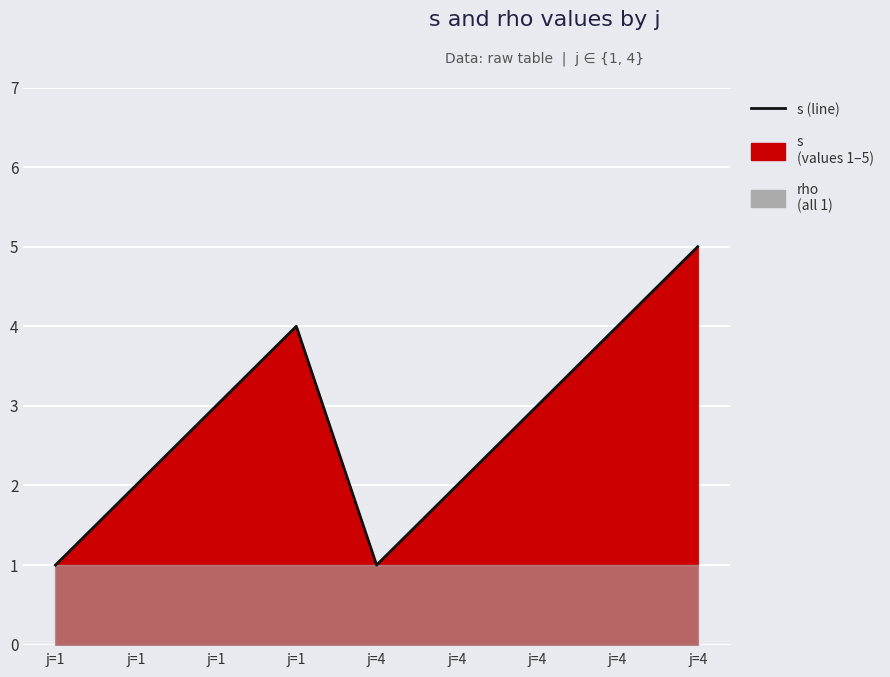

Reading right to left, extract all data points from this chart.

j=4=5	j=4=4	j=4=3	j=4=2	j=4=1	j=1=4	j=1=3	j=1=2	j=1=1